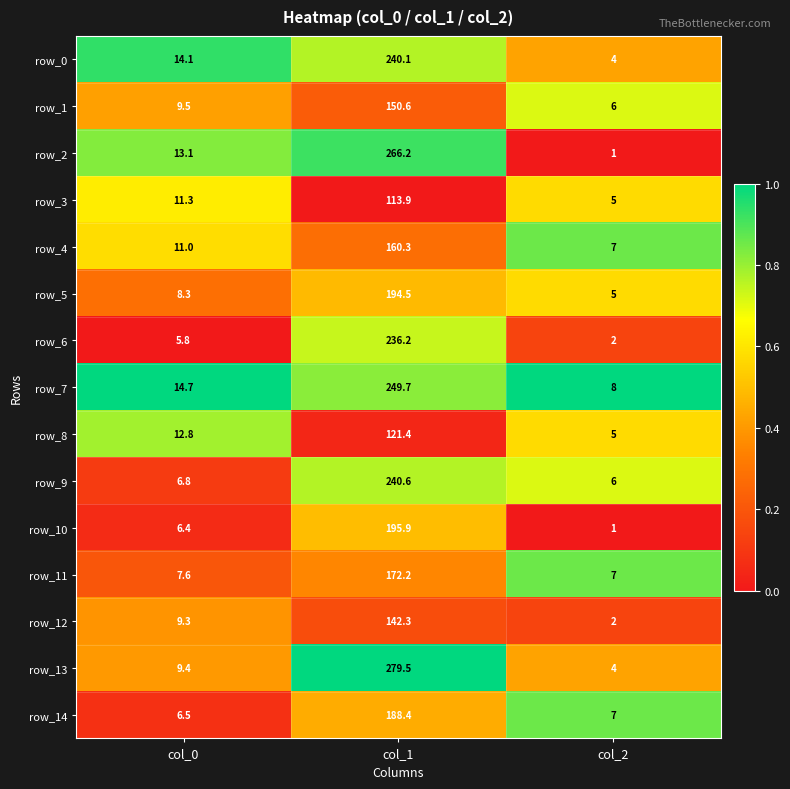

What is the minimum value for row_9?

6.0